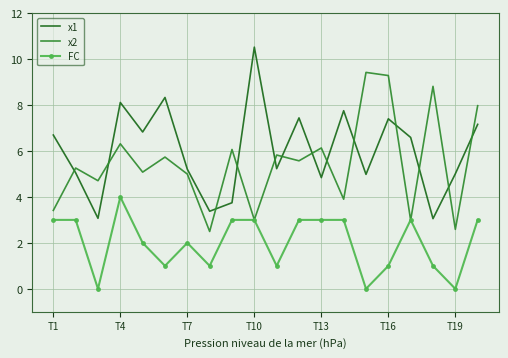

Which series has the widest spread of values?

x1